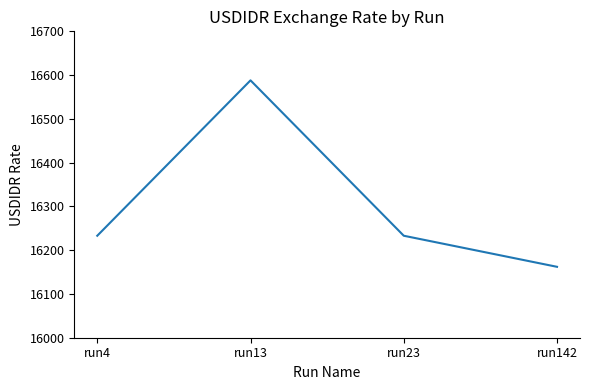

How many interior local peaks (higher than both neighbors) does the data have?

1